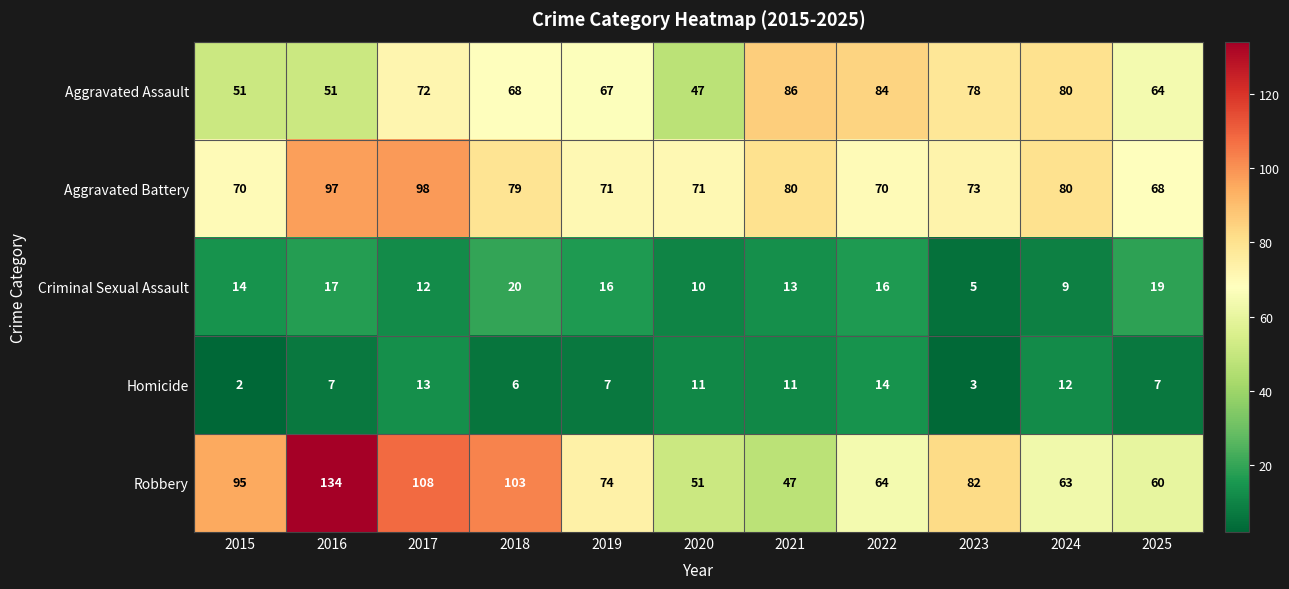

Is it true that Robbery equals 41 at 2017?

False